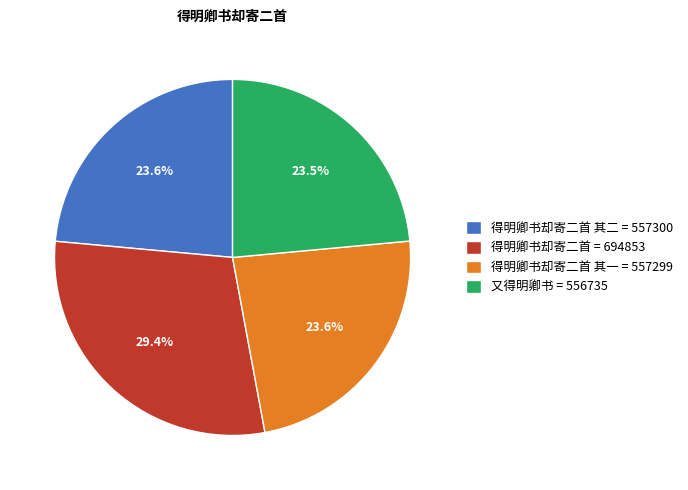

Is 得明卿书却寄二首 = 694853 the majority of the pie?

No